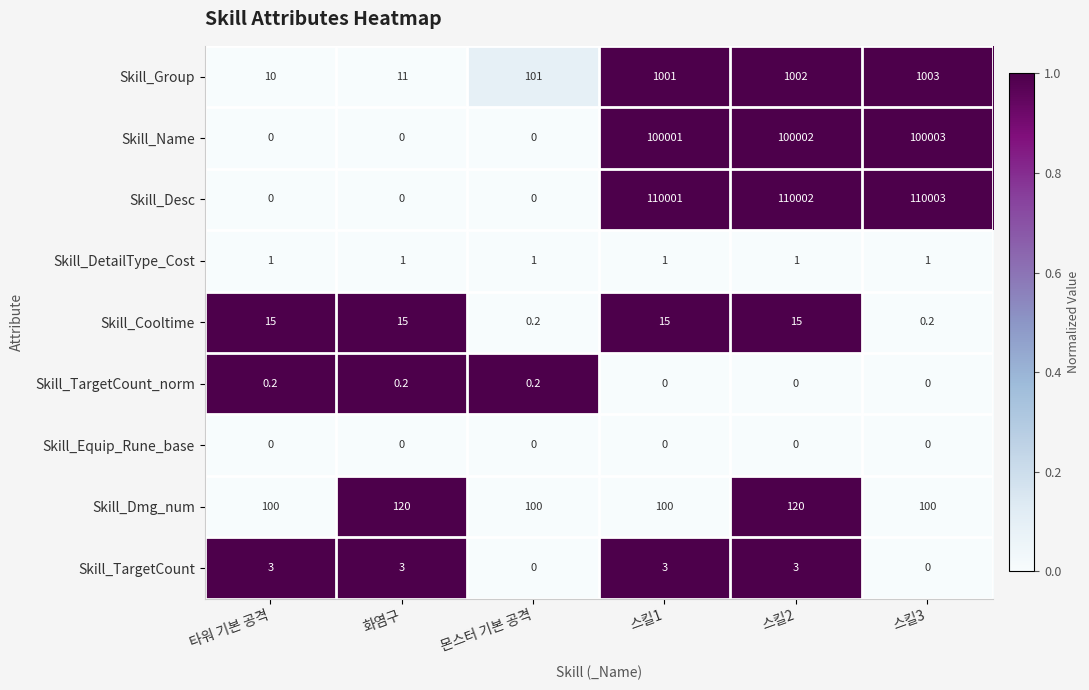

Which series has the largest range (max minus min)?

Skill_Desc